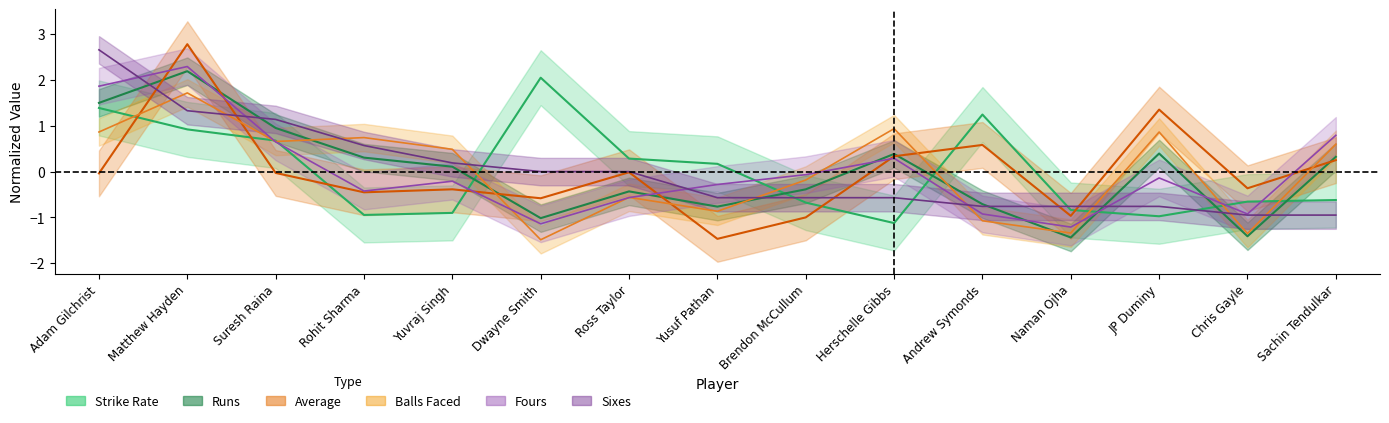

Reading left to right, what are all the values shown in this chart?

Strike Rate: Adam Gilchrist=1.4	Matthew Hayden=0.9	Suresh Raina=0.7	Rohit Sharma=-0.9	Yuvraj Singh=-0.9	Dwayne Smith=2.1	Ross Taylor=0.3	Yusuf Pathan=0.2	Brendon McCullum=-0.7	Herschelle Gibbs=-1.1	Andrew Symonds=1.2	Naman Ojha=-0.8	JP Duminy=-1.0	Chris Gayle=-0.7	Sachin Tendulkar=-0.6
Runs: Adam Gilchrist=1.5	Matthew Hayden=2.2	Suresh Raina=1.0	Rohit Sharma=0.3	Yuvraj Singh=0.1	Dwayne Smith=-1.0	Ross Taylor=-0.4	Yusuf Pathan=-0.8	Brendon McCullum=-0.4	Herschelle Gibbs=0.4	Andrew Symonds=-0.7	Naman Ojha=-1.4	JP Duminy=0.4	Chris Gayle=-1.4	Sachin Tendulkar=0.3
Average: Adam Gilchrist=-0.0	Matthew Hayden=2.8	Suresh Raina=-0.0	Rohit Sharma=-0.5	Yuvraj Singh=-0.4	Dwayne Smith=-0.6	Ross Taylor=-0.0	Yusuf Pathan=-1.5	Brendon McCullum=-1.0	Herschelle Gibbs=0.3	Andrew Symonds=0.6	Naman Ojha=-1.0	JP Duminy=1.4	Chris Gayle=-0.4	Sachin Tendulkar=0.3
Balls Faced: Adam Gilchrist=0.9	Matthew Hayden=1.7	Suresh Raina=0.7	Rohit Sharma=0.7	Yuvraj Singh=0.5	Dwayne Smith=-1.5	Ross Taylor=-0.6	Yusuf Pathan=-0.9	Brendon McCullum=-0.2	Herschelle Gibbs=0.9	Andrew Symonds=-1.1	Naman Ojha=-1.3	JP Duminy=0.9	Chris Gayle=-1.4	Sachin Tendulkar=0.6
Fours: Adam Gilchrist=1.9	Matthew Hayden=2.3	Suresh Raina=0.6	Rohit Sharma=-0.4	Yuvraj Singh=-0.2	Dwayne Smith=-1.1	Ross Taylor=-0.6	Yusuf Pathan=-0.3	Brendon McCullum=-0.1	Herschelle Gibbs=0.3	Andrew Symonds=-0.9	Naman Ojha=-1.2	JP Duminy=-0.1	Chris Gayle=-0.9	Sachin Tendulkar=0.8
Sixes: Adam Gilchrist=2.7	Matthew Hayden=1.3	Suresh Raina=1.1	Rohit Sharma=0.6	Yuvraj Singh=0.2	Dwayne Smith=0.0	Ross Taylor=0.0	Yusuf Pathan=-0.6	Brendon McCullum=-0.6	Herschelle Gibbs=-0.6	Andrew Symonds=-0.8	Naman Ojha=-0.8	JP Duminy=-0.8	Chris Gayle=-0.9	Sachin Tendulkar=-0.9